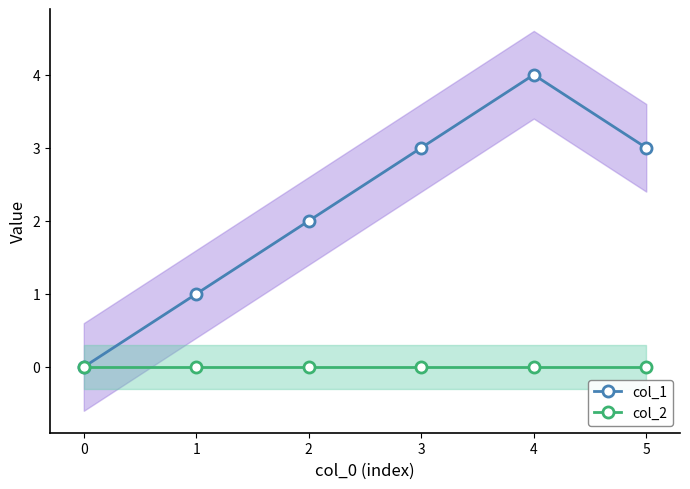

Reading right to left, transcribe all the data shown in this chart.

col_1: 5=3	4=4	3=3	2=2	1=1	0=0
col_2: 5=0	4=0	3=0	2=0	1=0	0=0